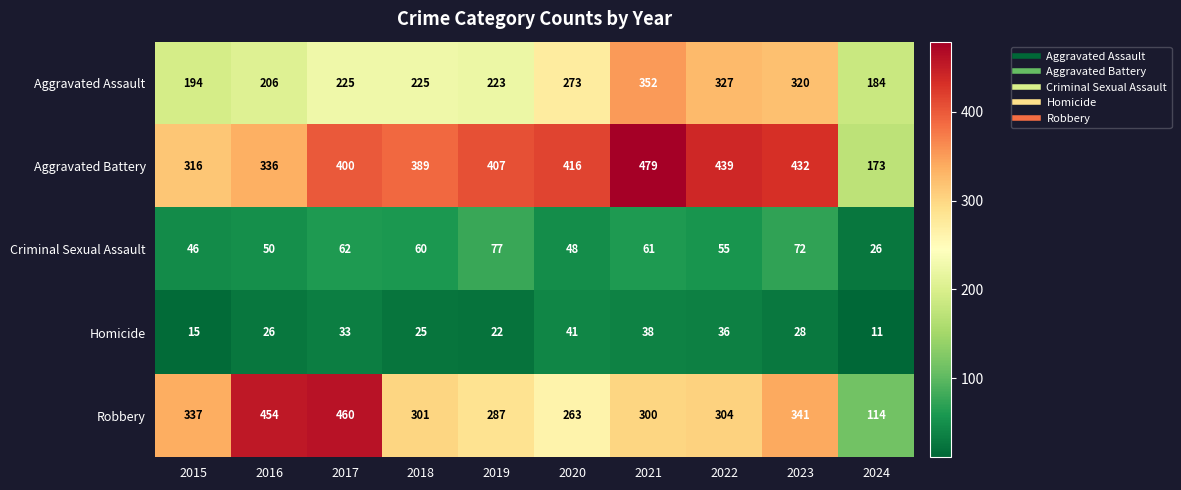

Which series has the largest range (max minus min)?

Robbery